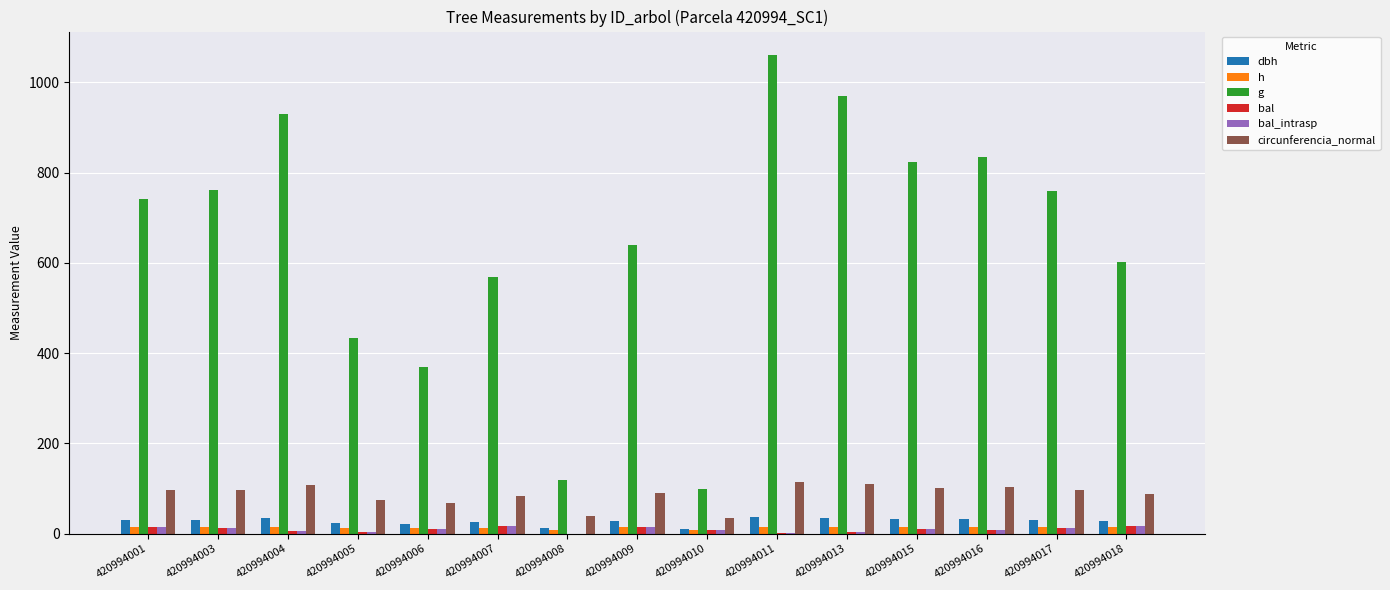

What is the average value of the dbh series?

27.7